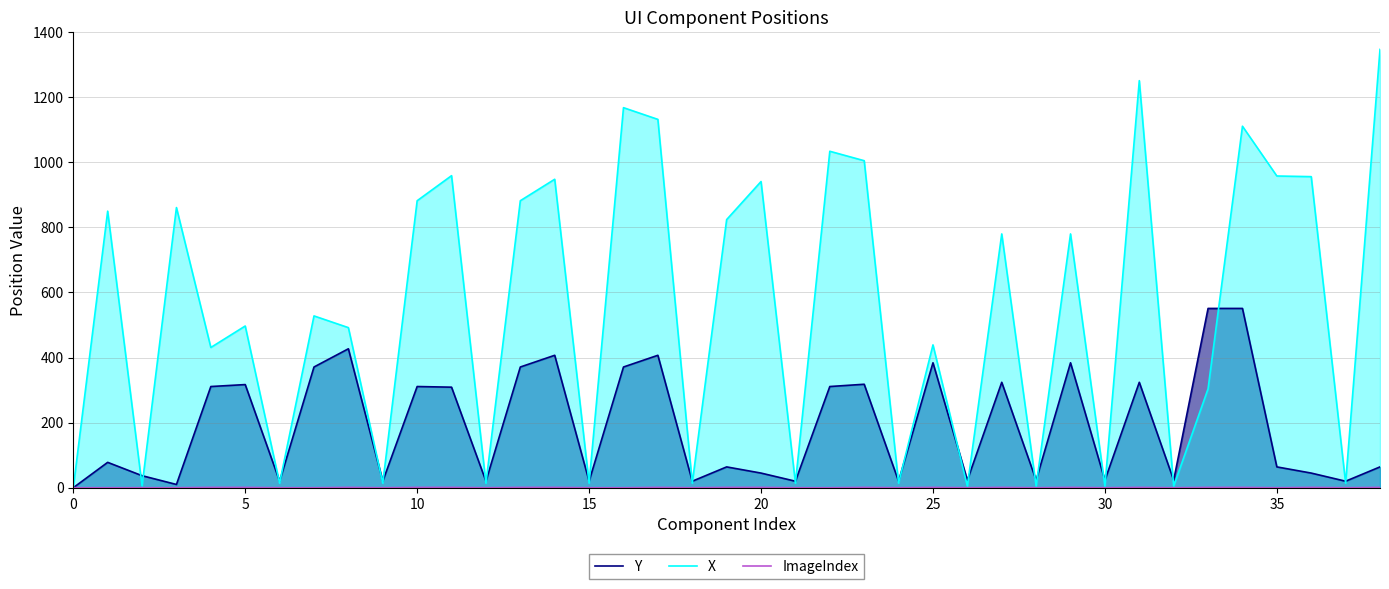

What is the maximum value for X?

1347